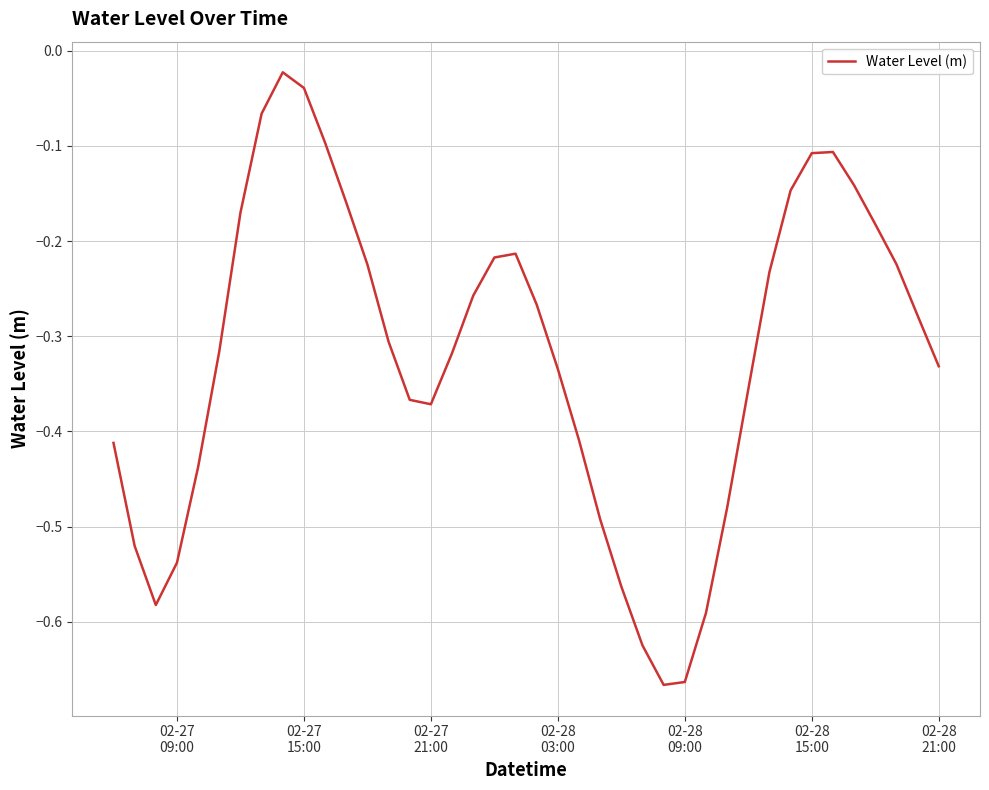

What is the difference between the maximum and minimum values?

0.6